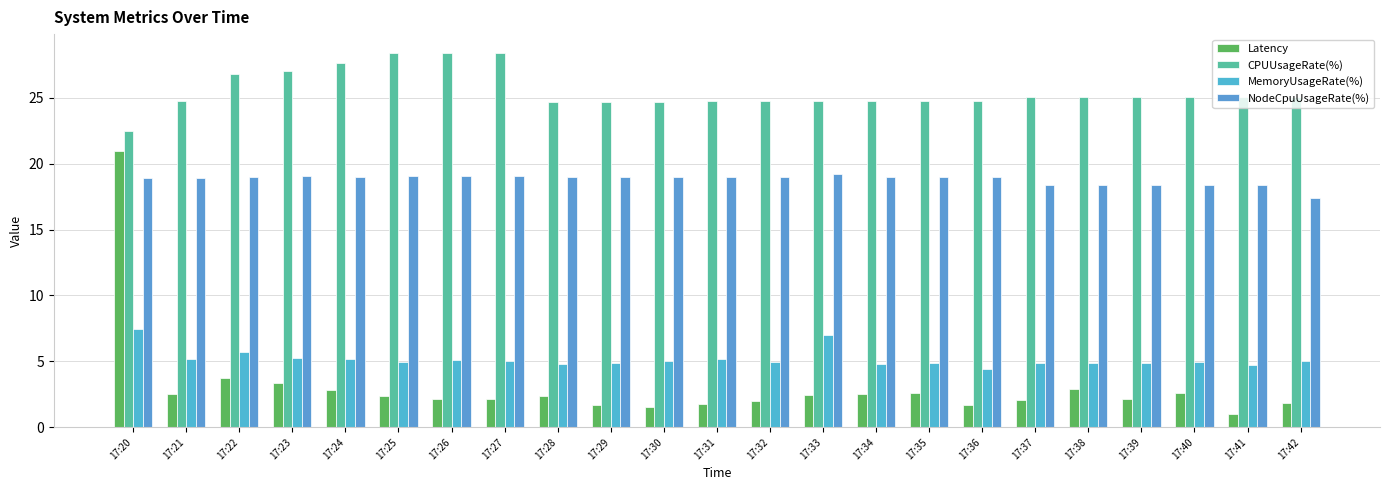

What is the greatest value displayed?

28.4